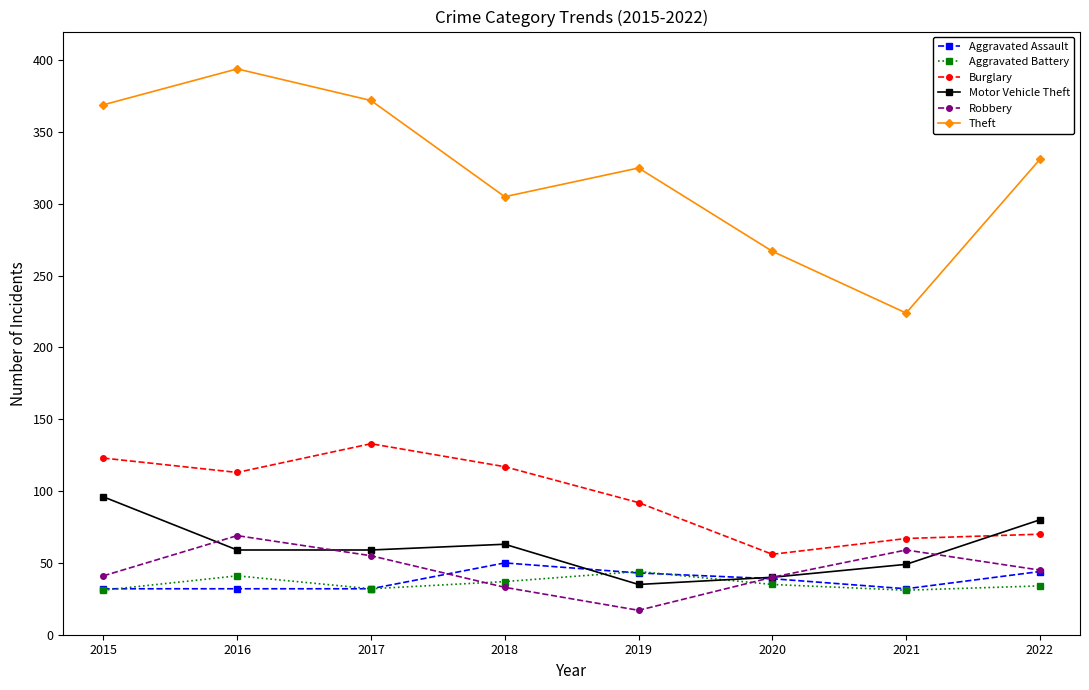

Where is the first local maximum for Aggravated Battery?

2016